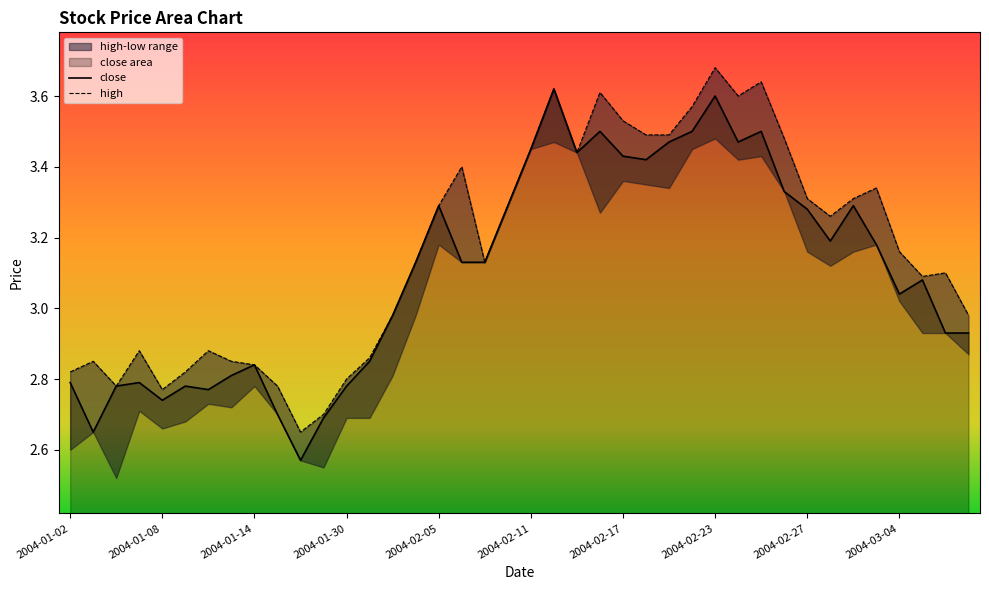

True or false: close and high cross at least once.

False